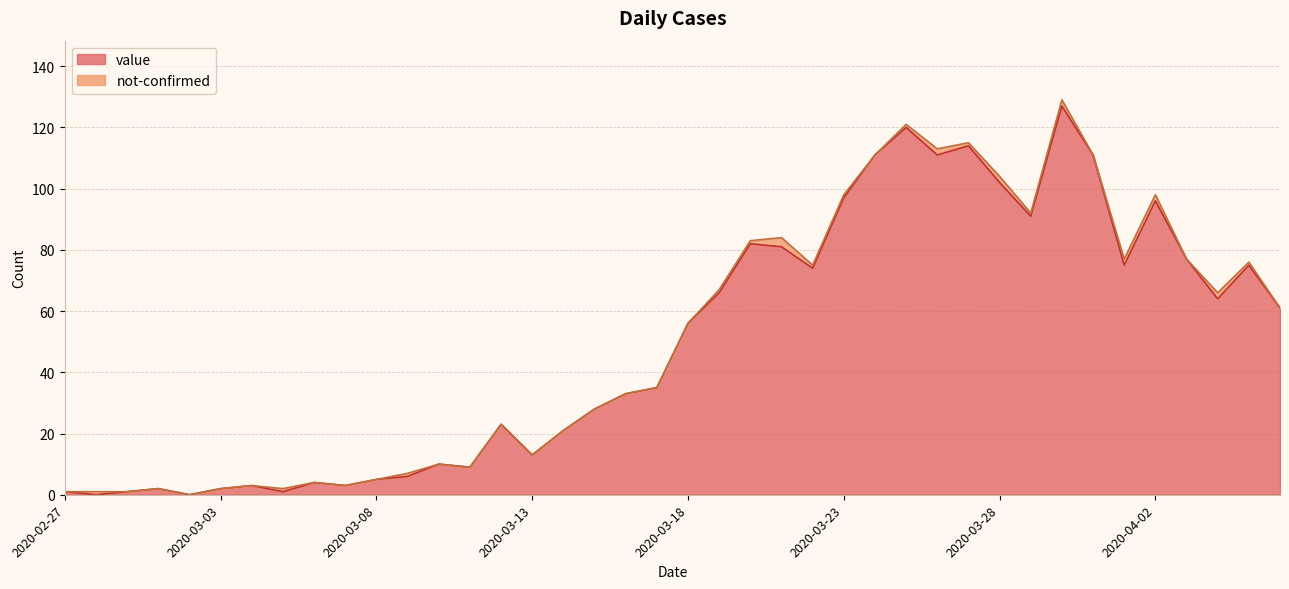

How many data points are less than 56?

20